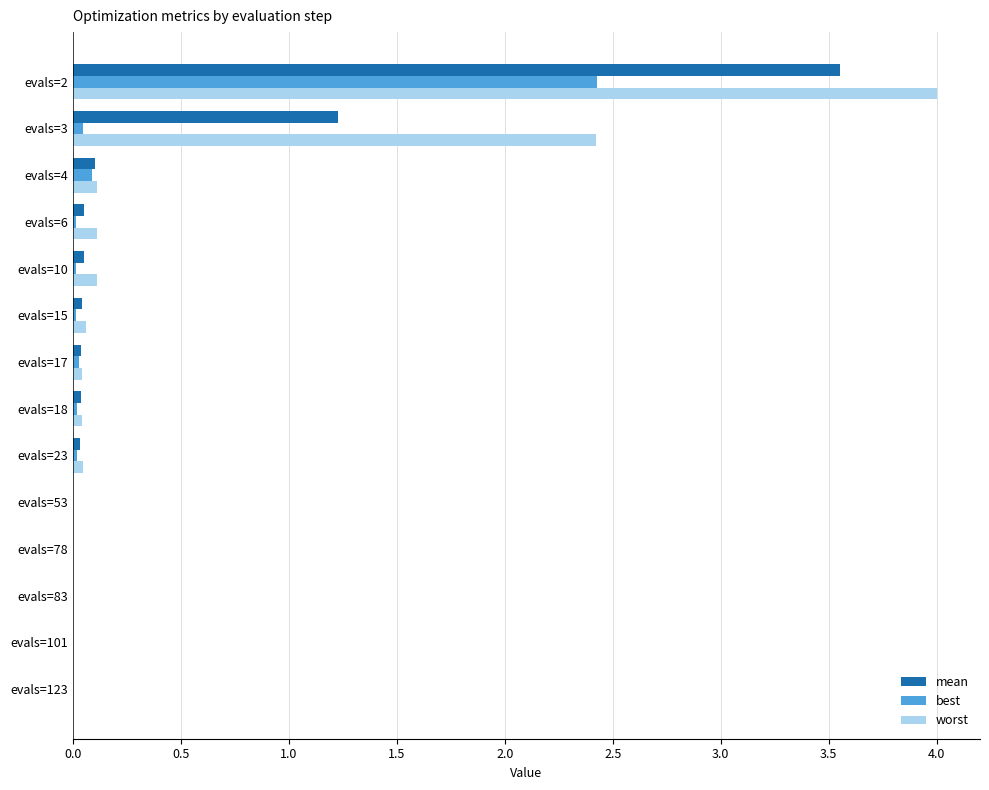

Between evals=3 and evals=23, which series saw the biggest shift?

worst